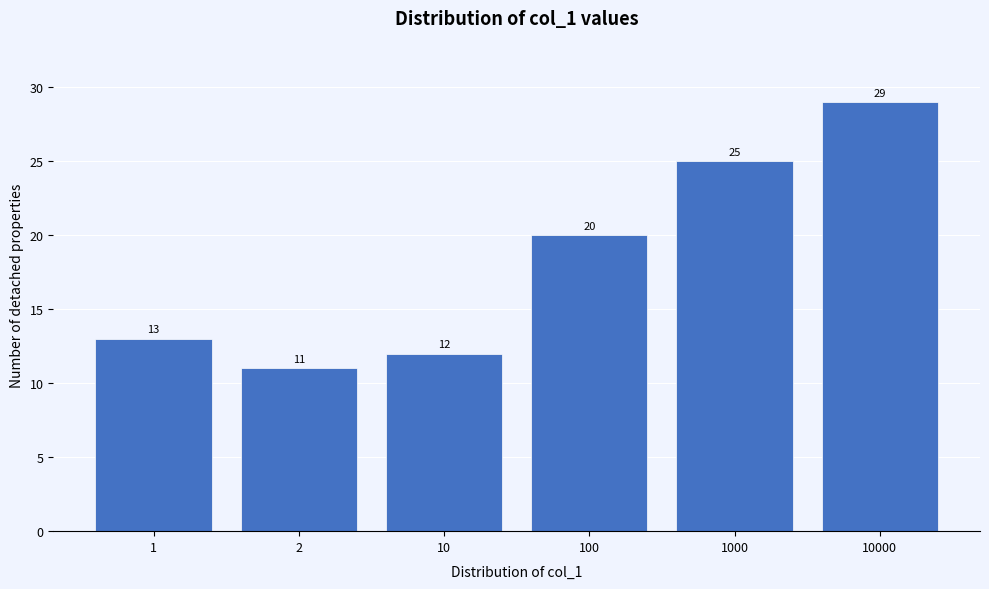

Reading left to right, list all the values displayed in this chart.

1=13	2=11	10=12	100=20	1000=25	10000=29